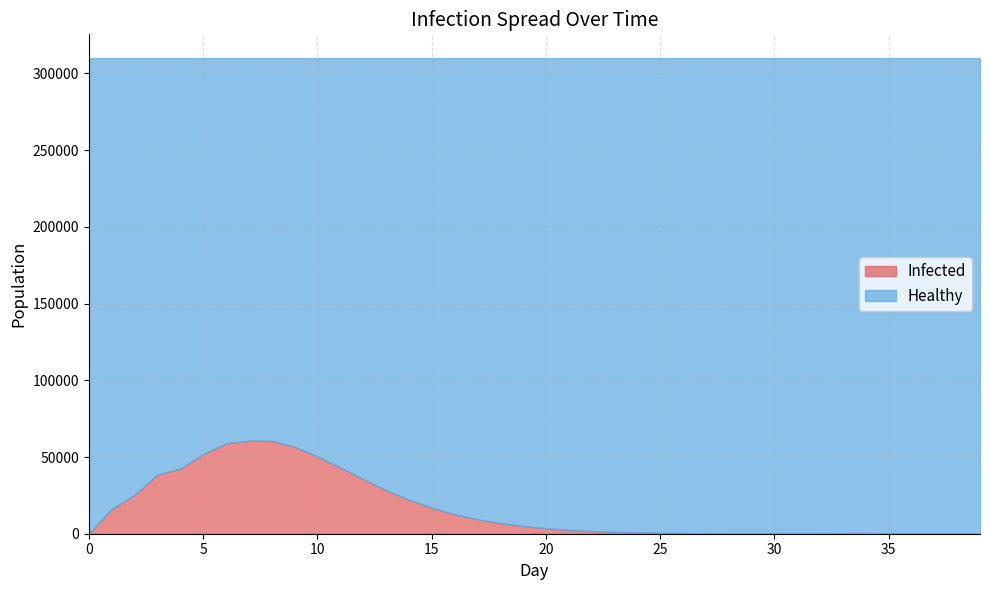

Which series has the largest total across all categories?

Healthy